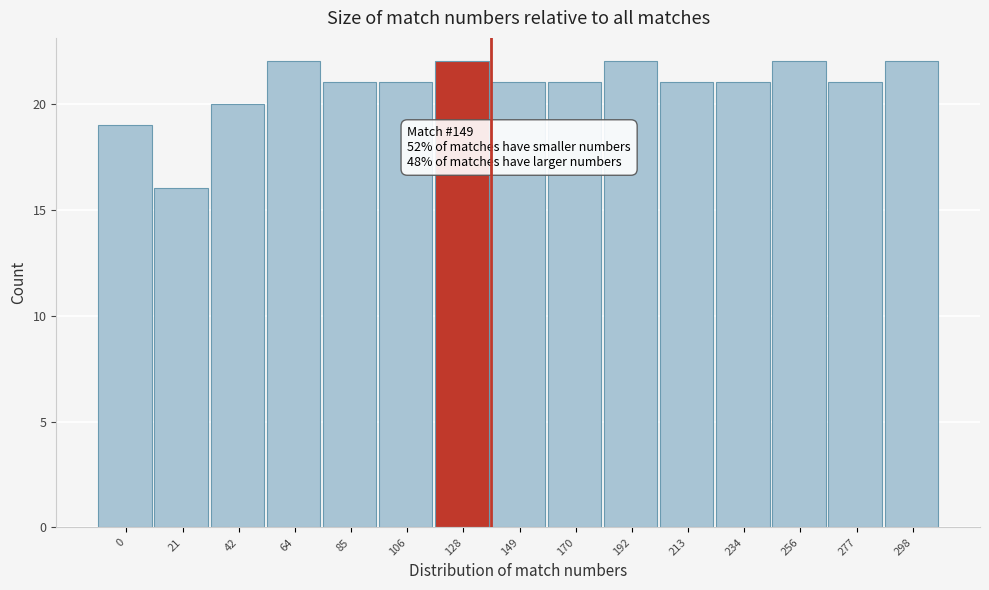

Reading left to right, what are all the values shown in this chart?

19	16	20	22	21	21	22	21	21	22	21	21	22	21	22